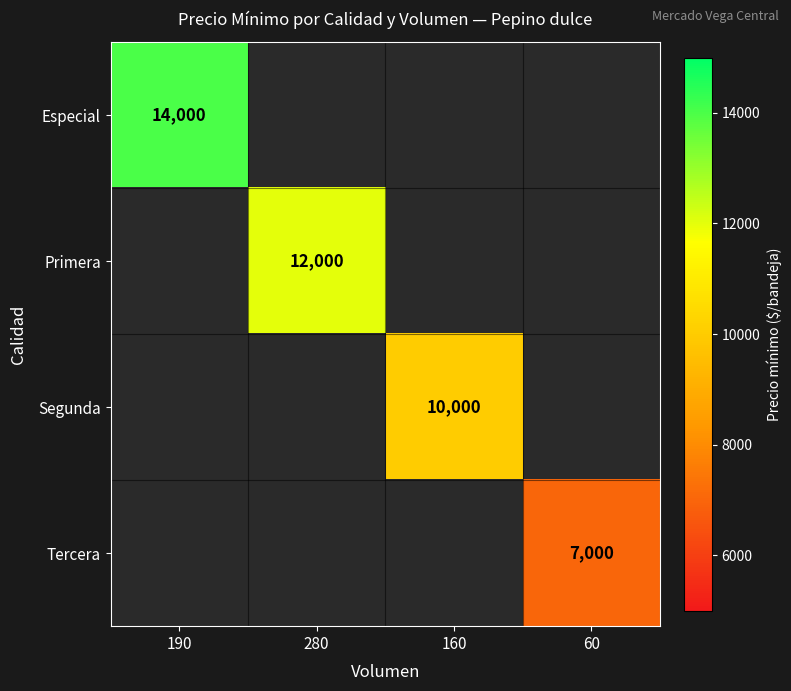

The Segunda series shows 14668 at 160. True or false?

False